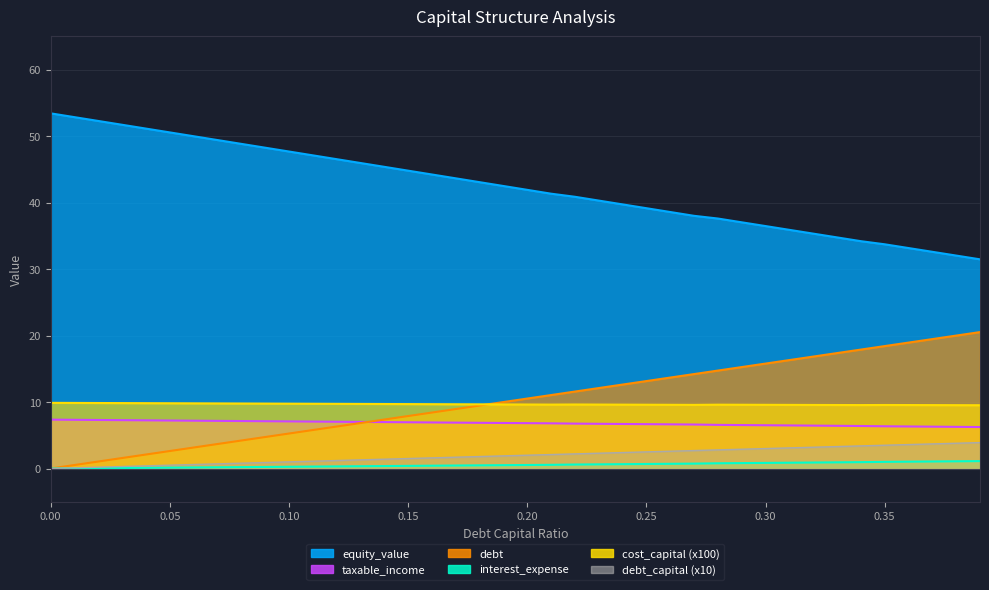

Which series has the largest range (max minus min)?

equity_value